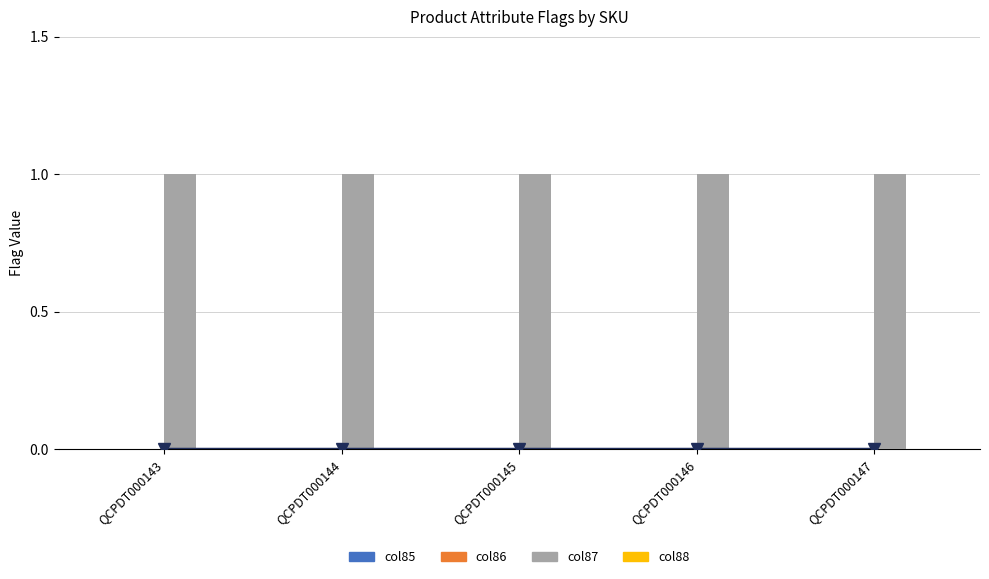

Are the bars grouped side by side (vs. stacked)?

Yes